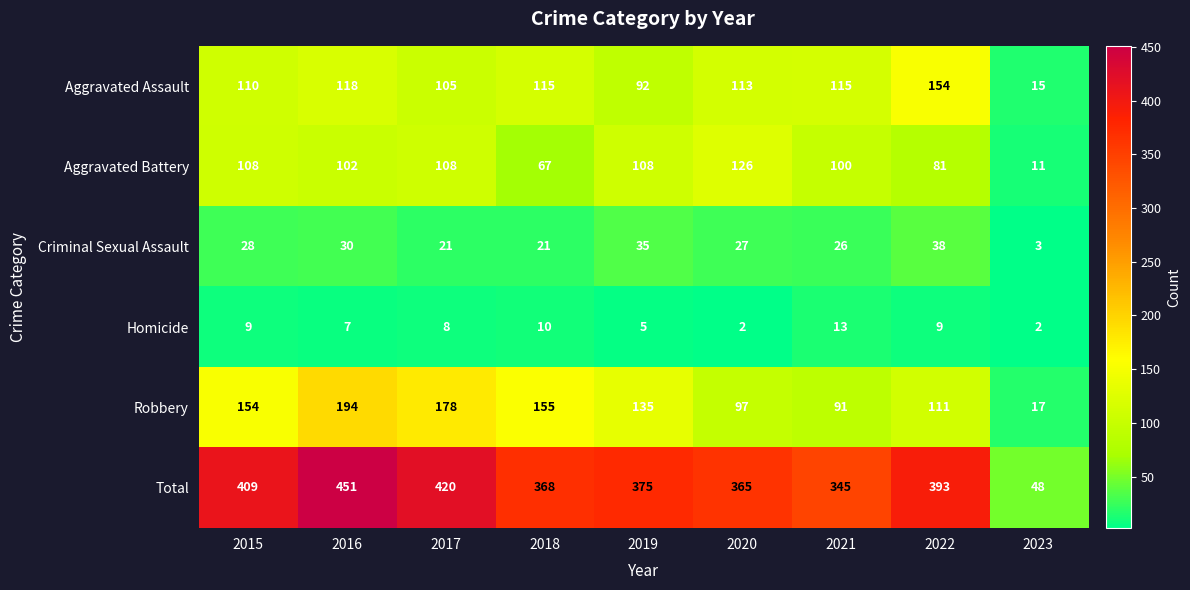

What is the difference between the maximum and minimum values in the Aggravated Battery series?

115